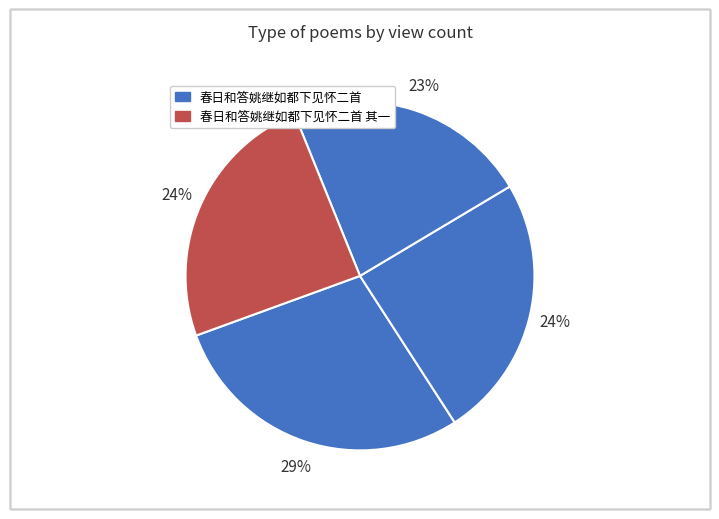

How many segments does this pie chart have?

4